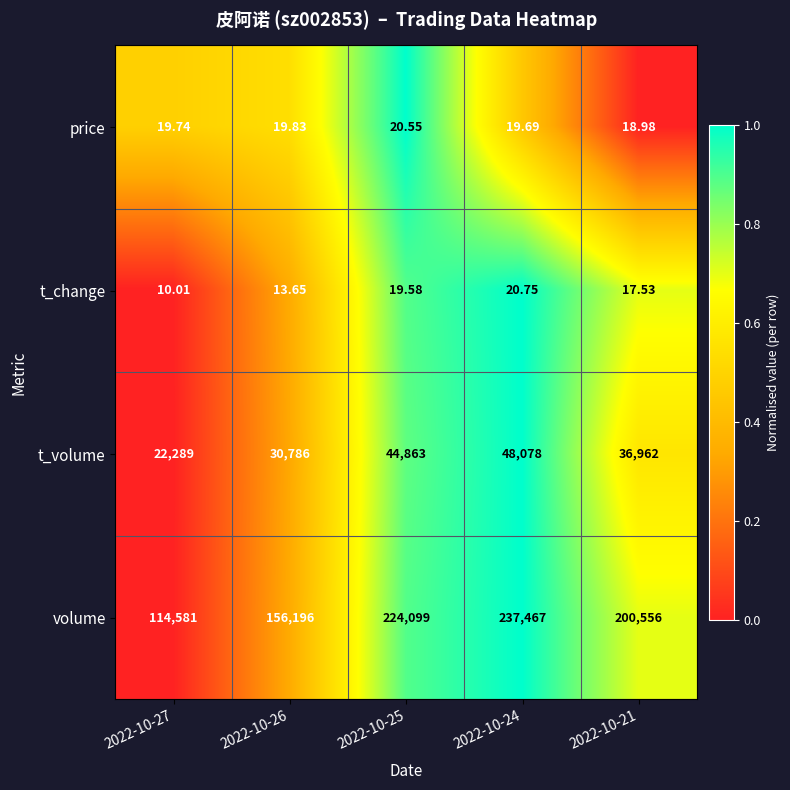

Rank the series by their maximum value, from highest to lowest.

volume, t_volume, t_change, price